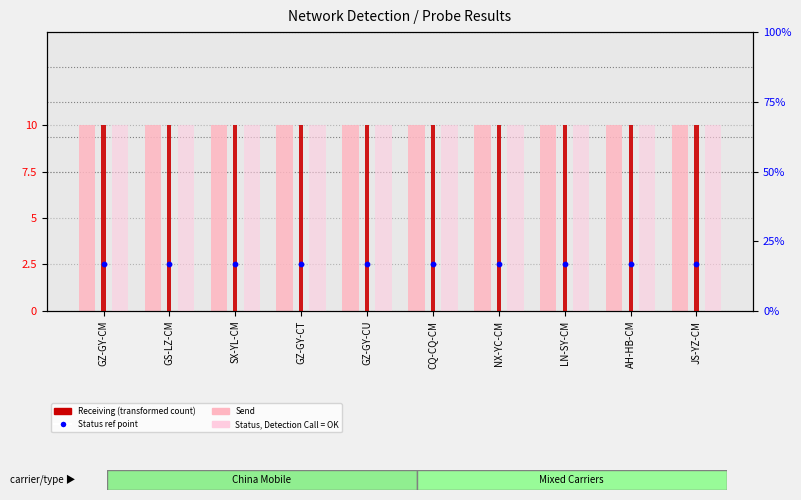

At how many categories does at least one series exceed 151?

10